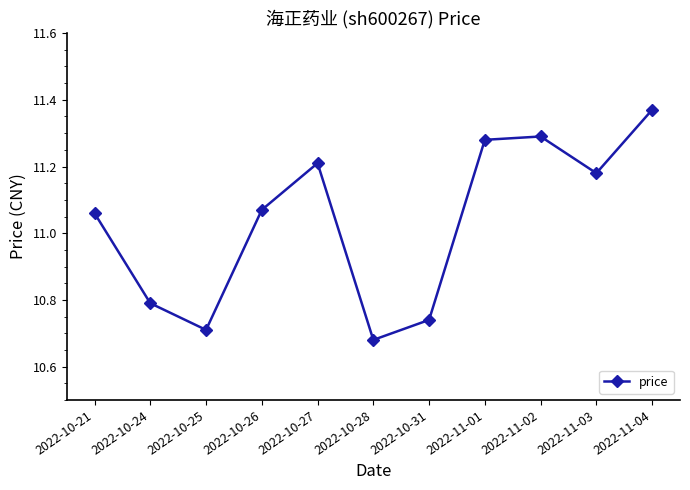

What is the average value?

11.0